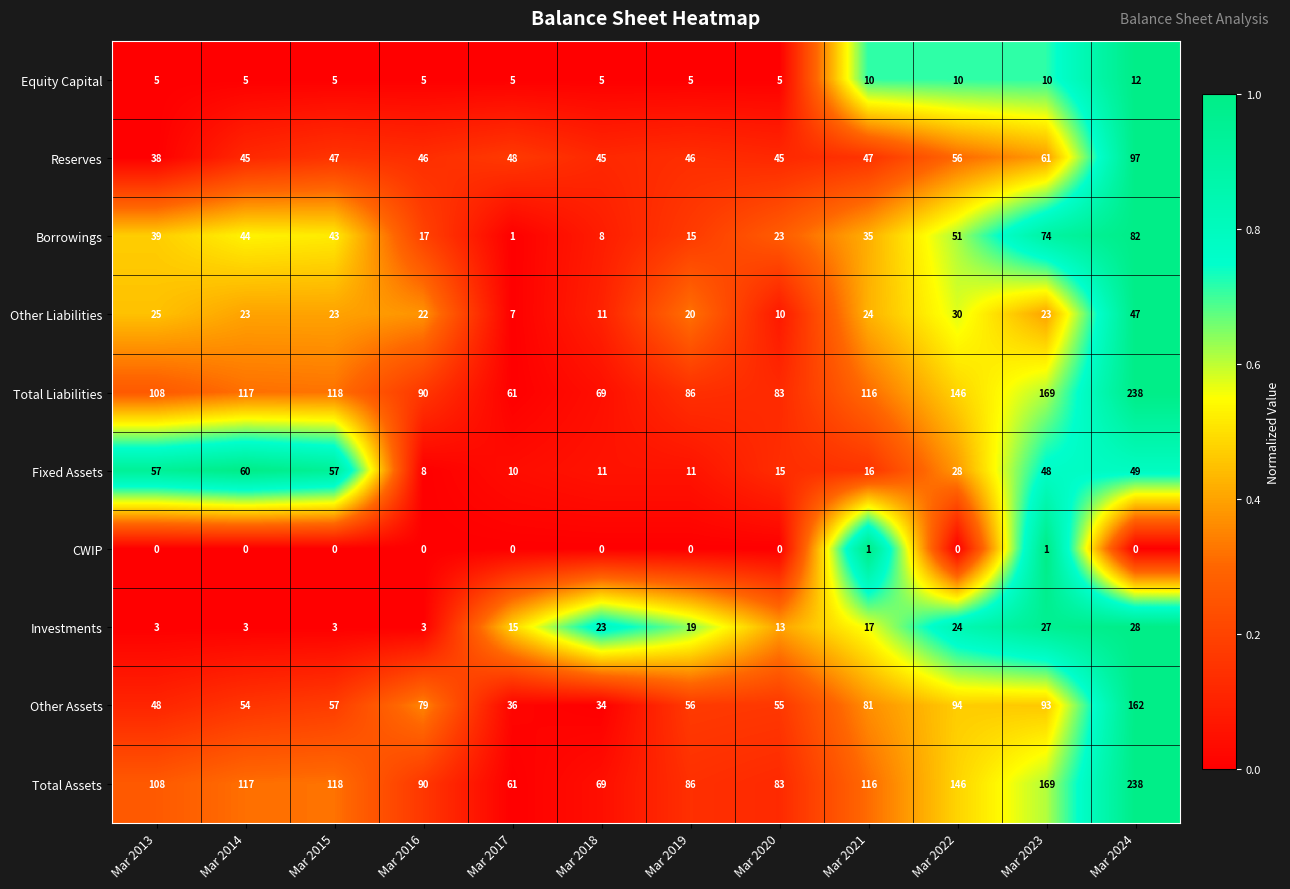

The Fixed Assets series shows 11 at Mar 2018. True or false?

True